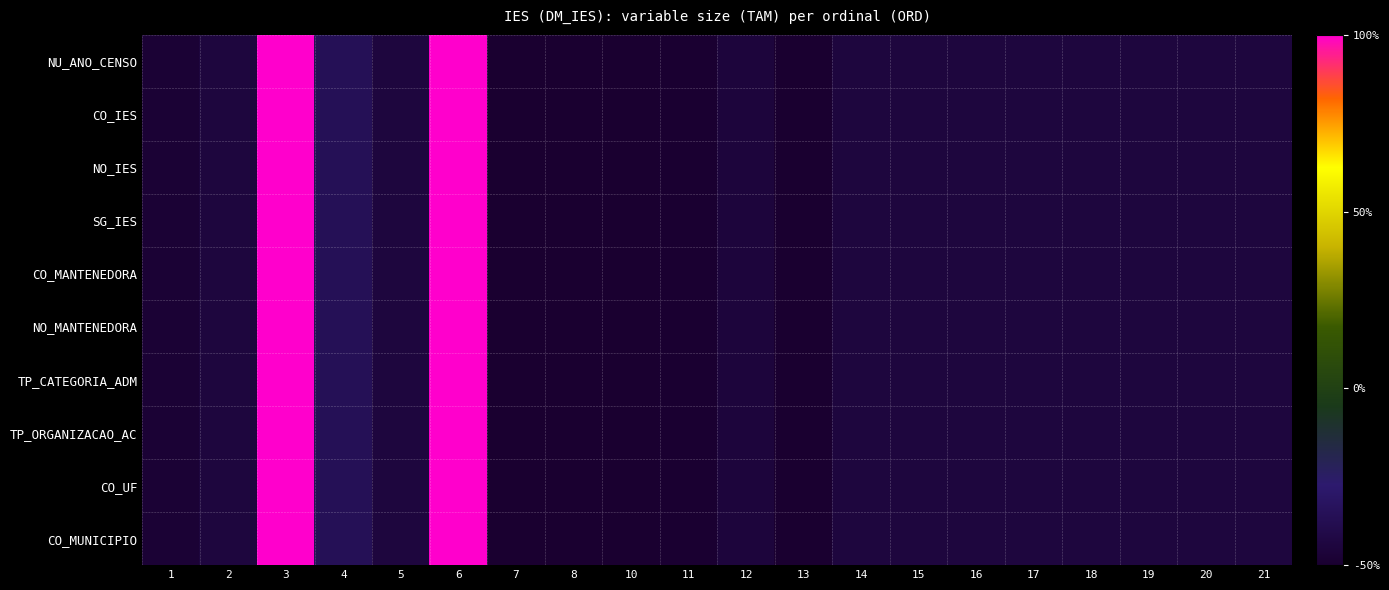

What is the total value across all series at 8?

-500.0